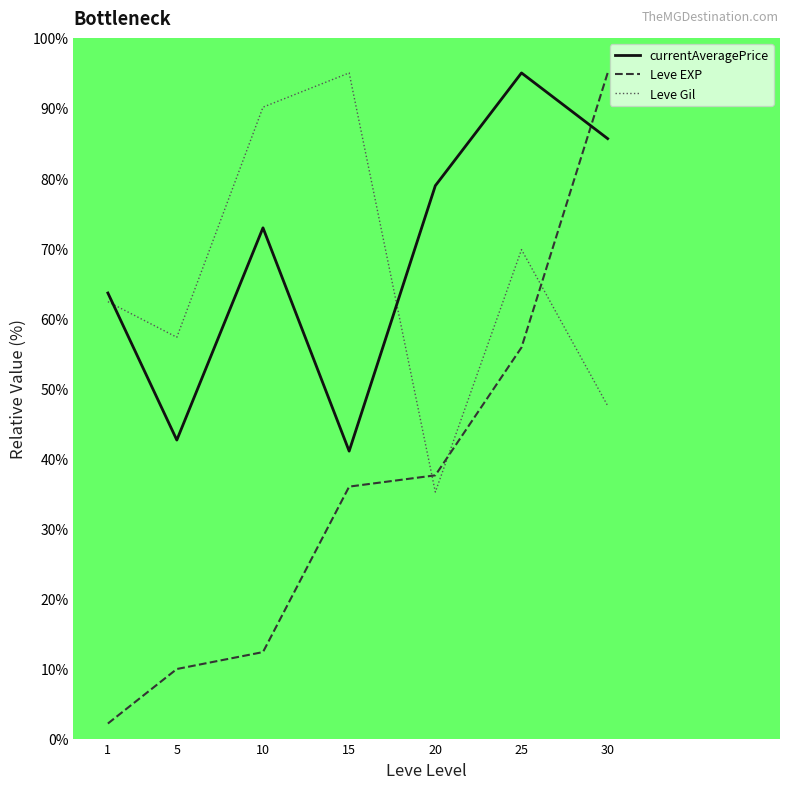

Does the chart have visible grid lines?

No